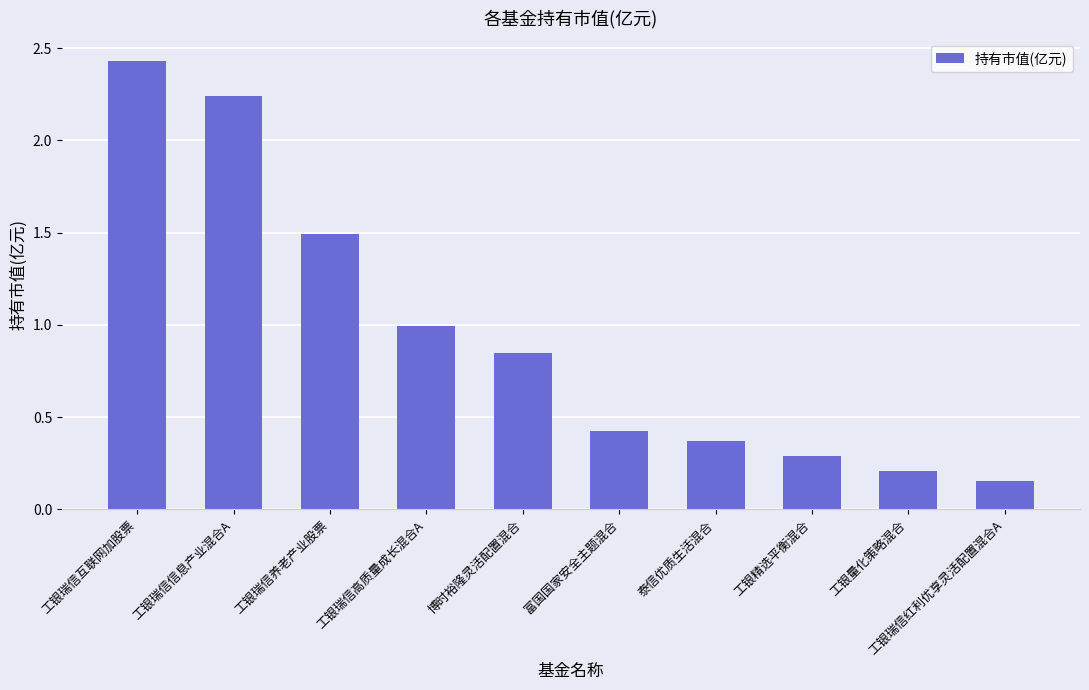

What is the value of the 3rd bar from the left?

1.5